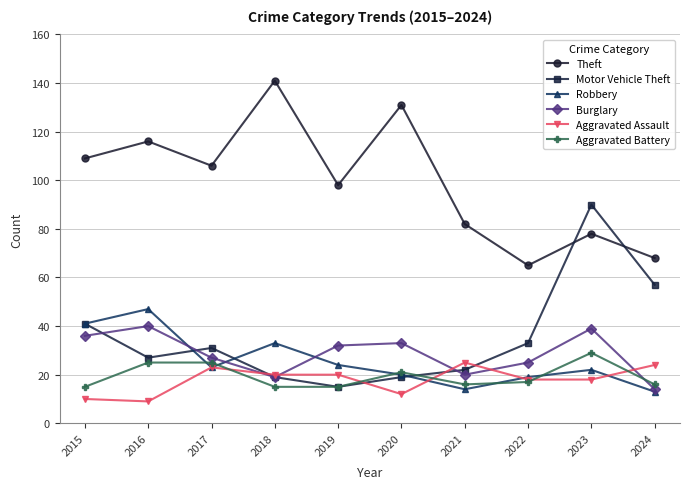

Where do Aggravated Battery and Aggravated Assault first cross each other?

2017 and 2018